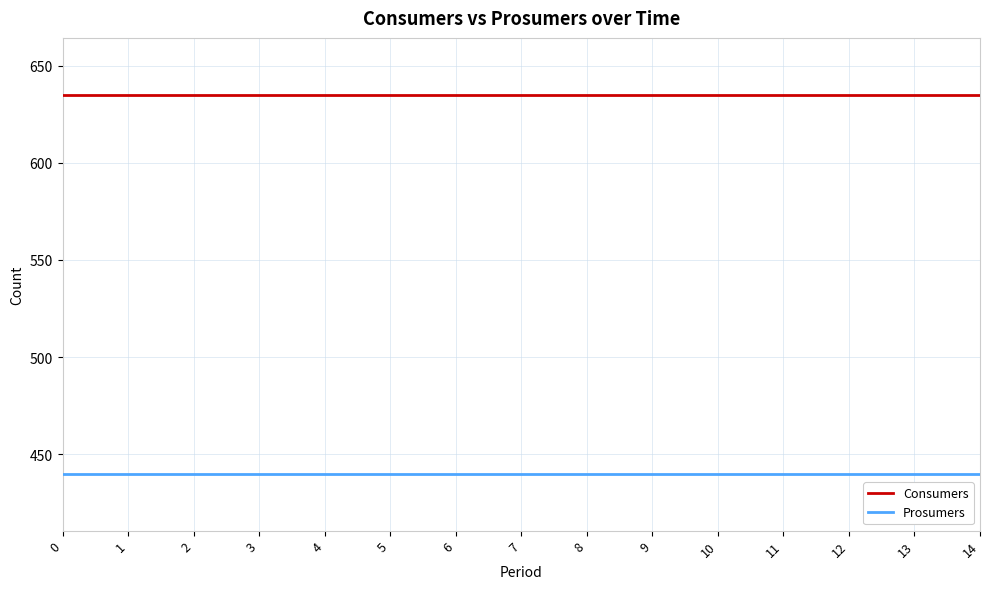

Is the value of Prosumers at 14 greater than the value of Consumers at 9?

No